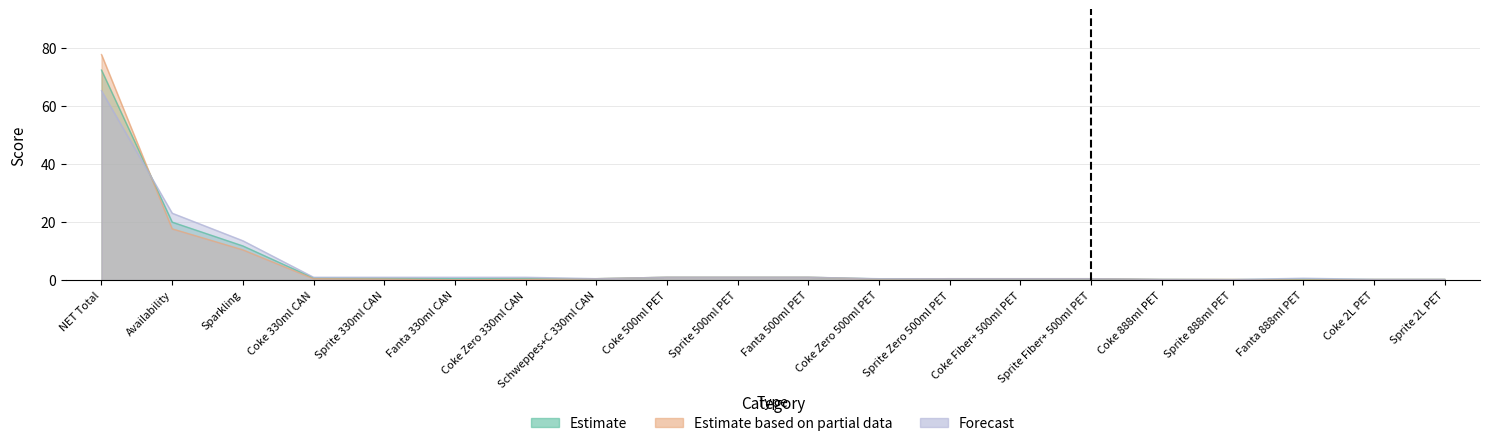

True or false: Forecast has a value of 37.9 at NET Total.

False